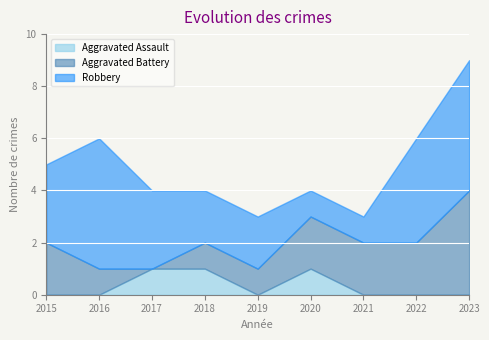

At which category does Aggravated Battery reach its first local valley?

2017